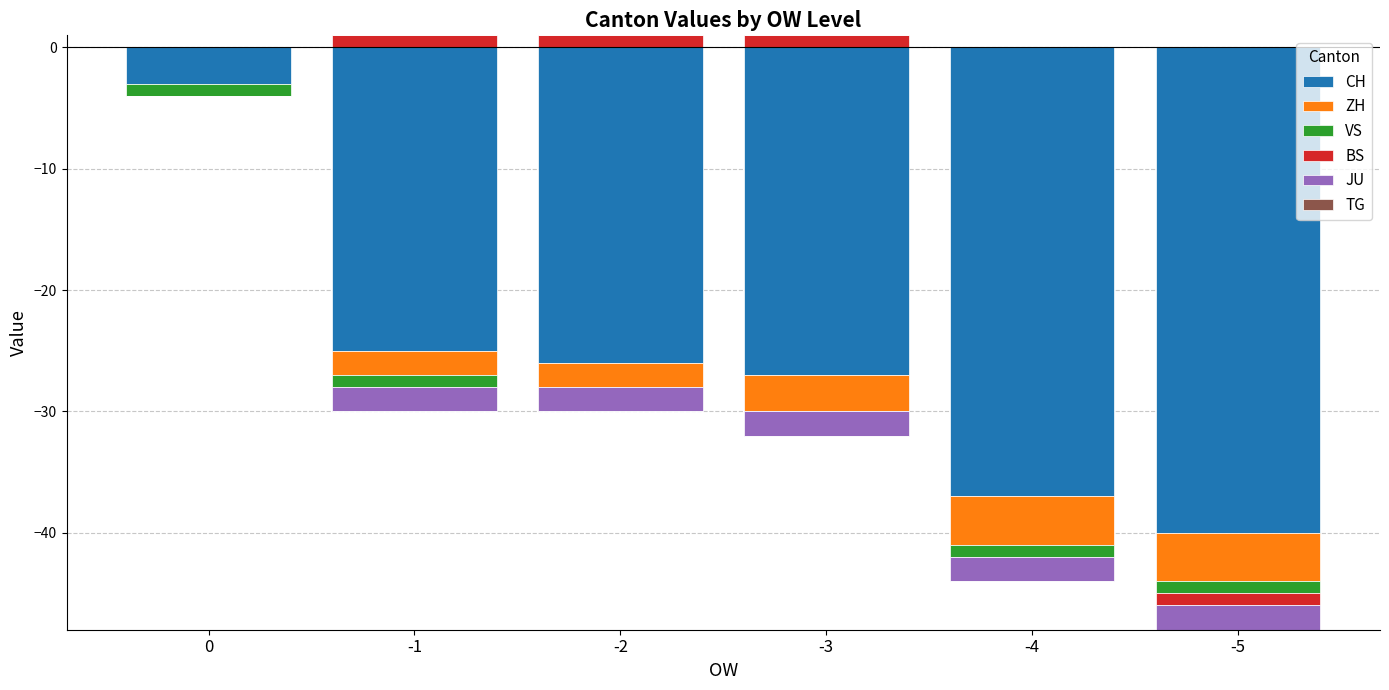

Which series changed the most between -2 and -5?

BS